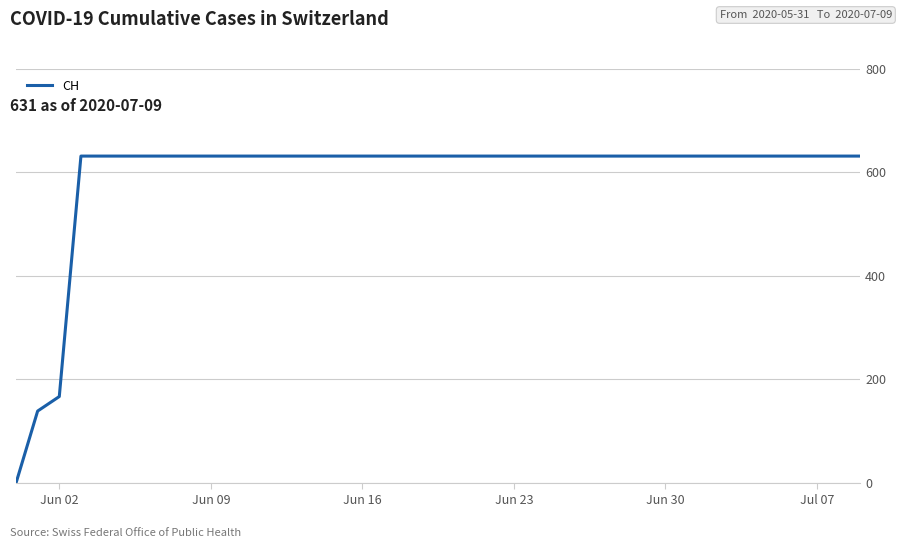

What is the difference between the maximum and minimum values?

631